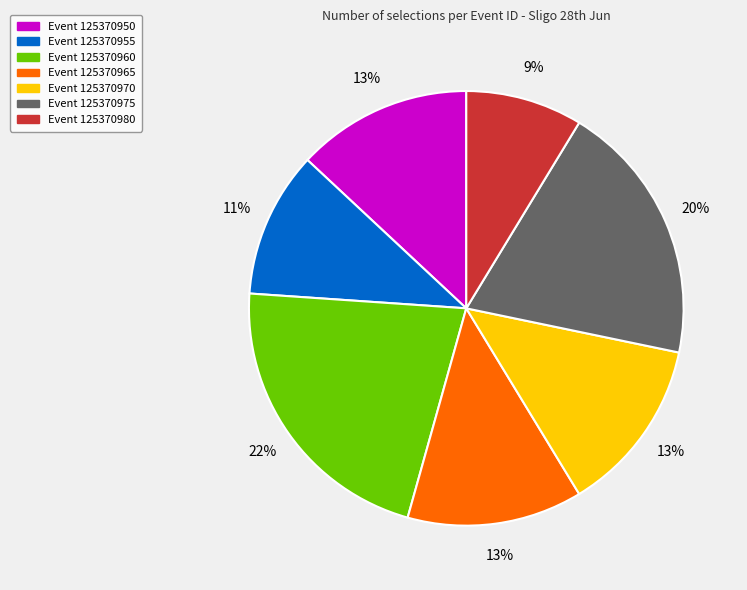

Is the sum of Event 125370960 and Event 125370965 greater than half?

No